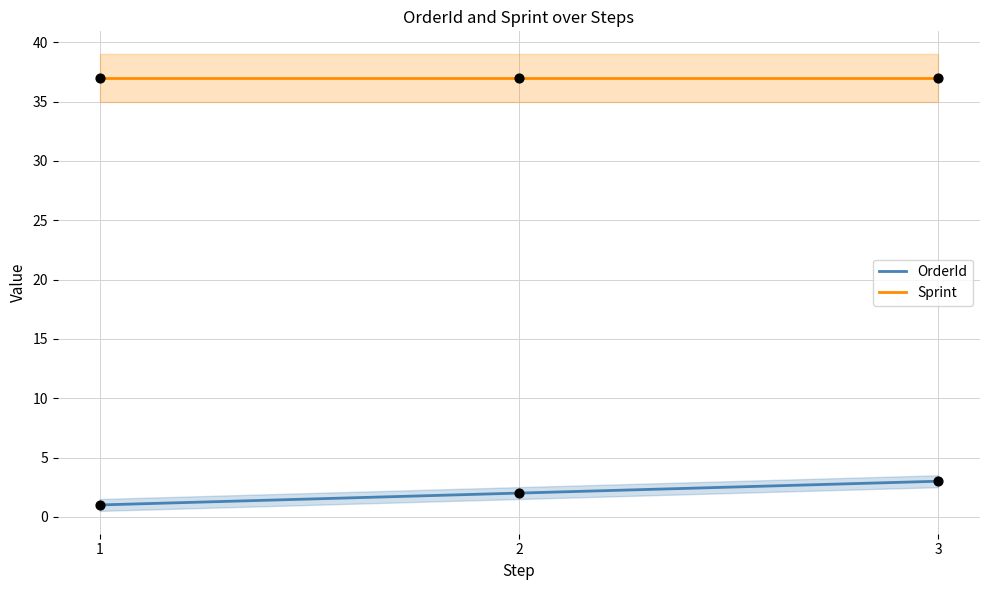

At how many categories does at least one series exceed 28?

3